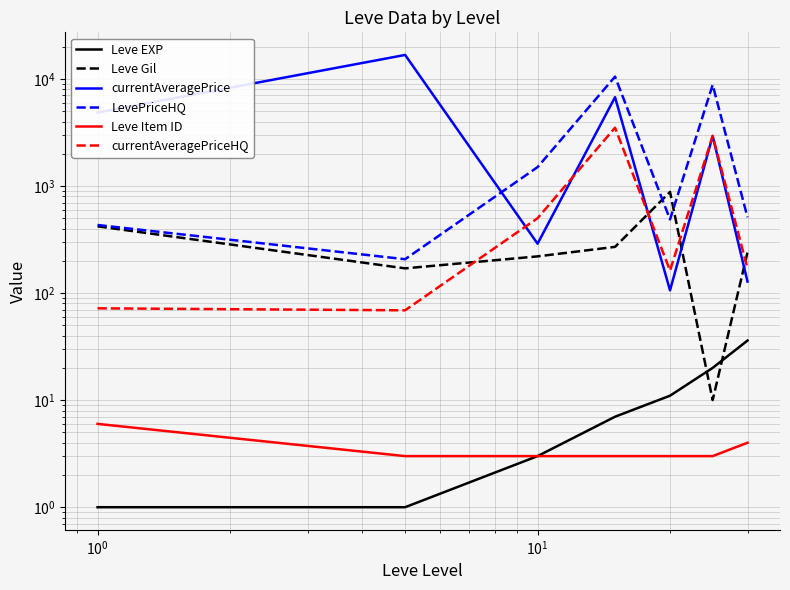

How many values in the LevePriceHQ series are below 510?

3